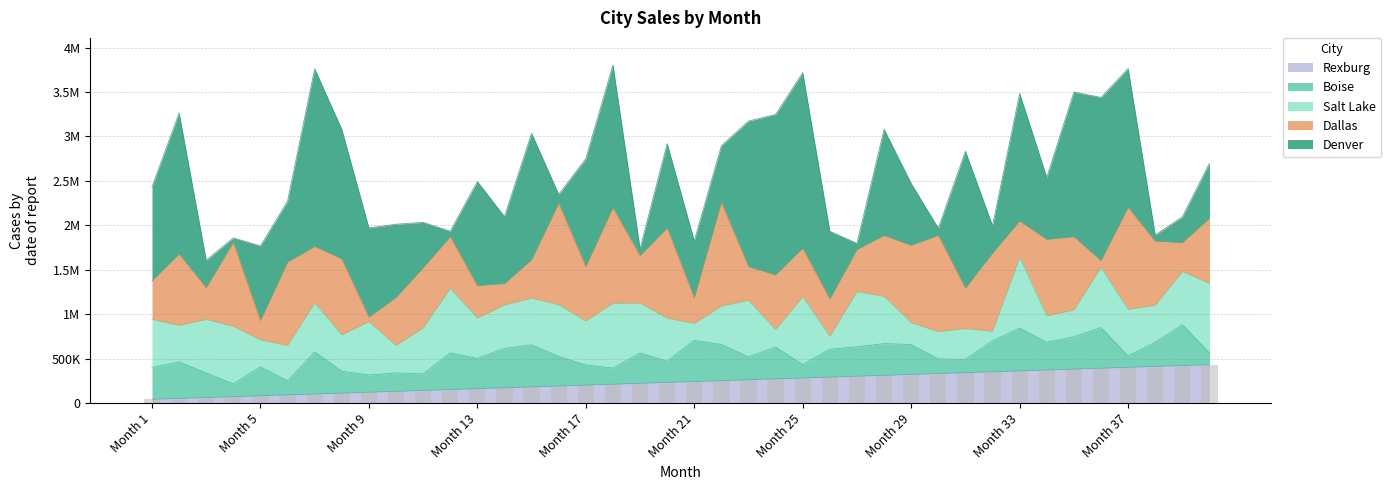

Which category has the highest value in the Rexburg series?

Month 40